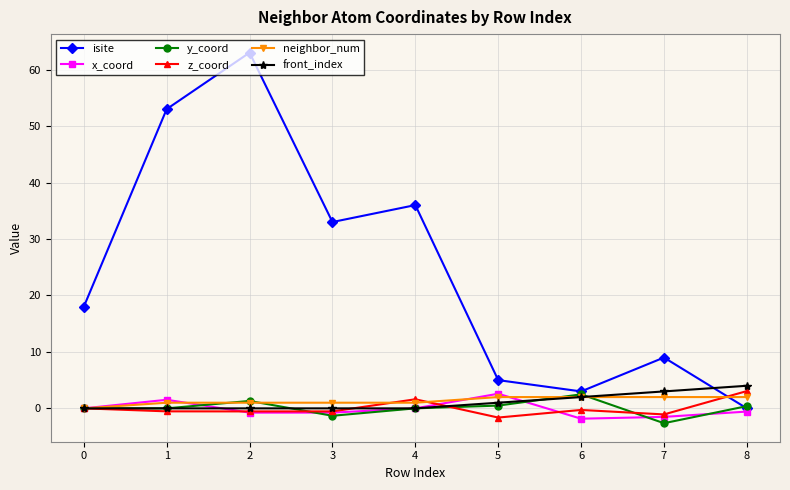

The z_coord series shows -0.5 at 1. True or false?

True